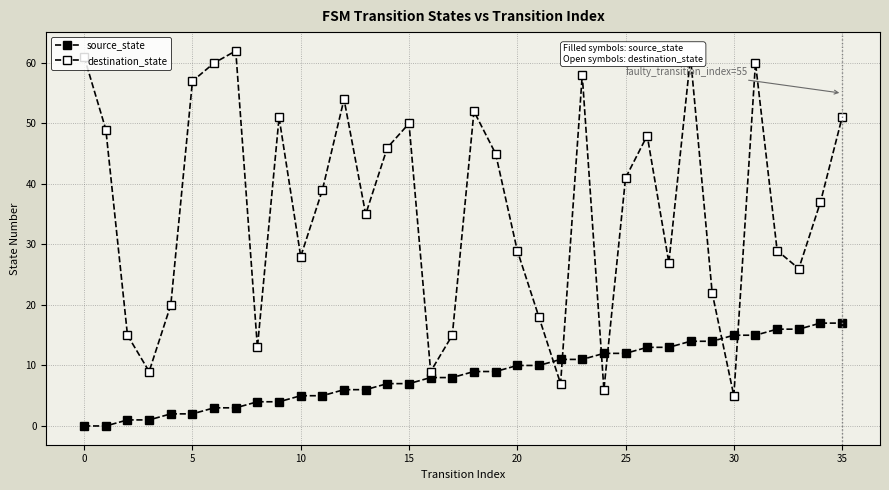

Where do destination_state and source_state first cross each other?

21 and 22